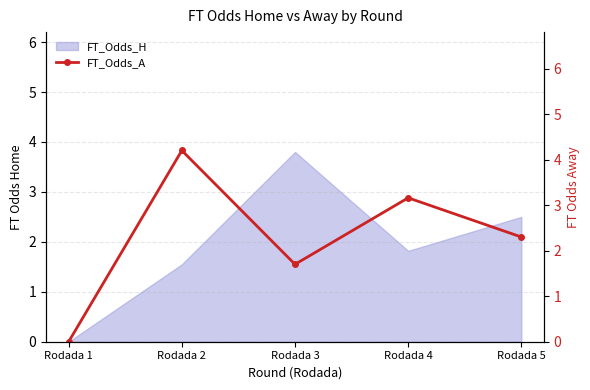

Where does the FT_Odds_H series first go above 1?

Rodada 2